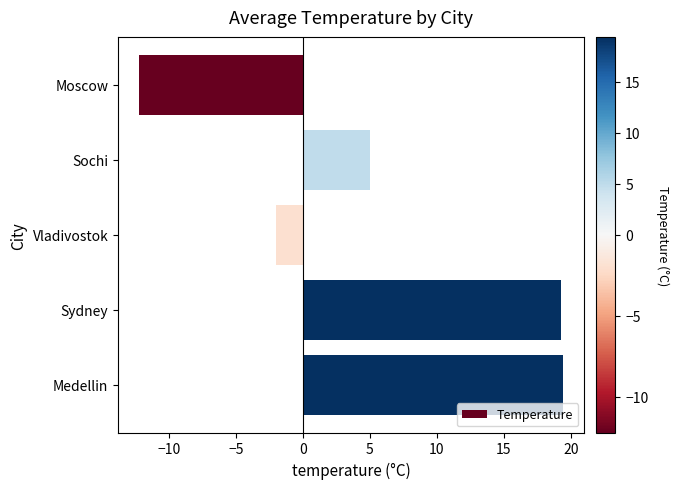

What is the sum of all values?

29.5